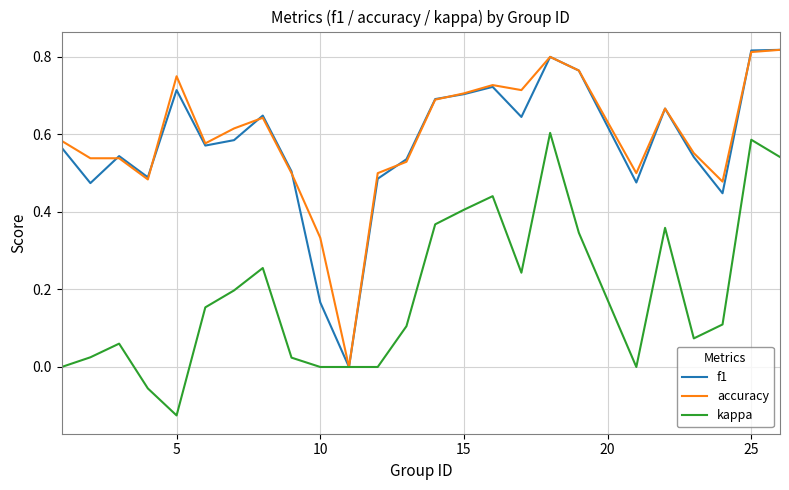

Does the chart have visible grid lines?

Yes